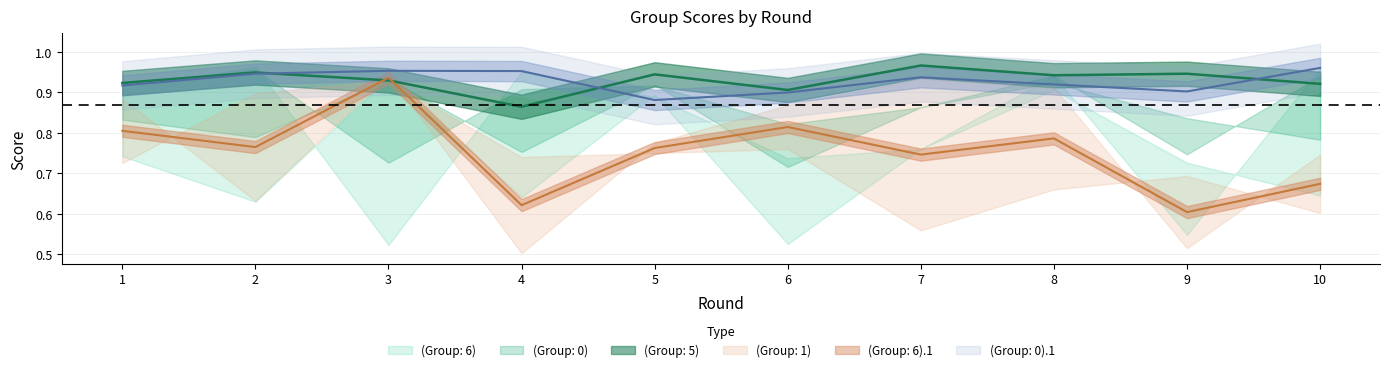

What is the value of the (Group: 1) point at the 2nd from the left?

0.9